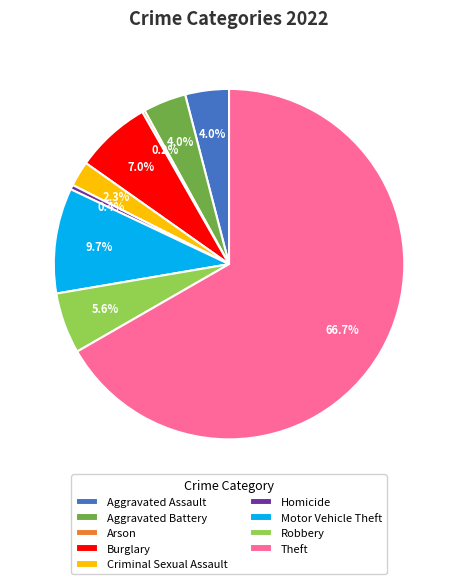

To the nearest percent, what portion does Aggravated Battery represent?

4%